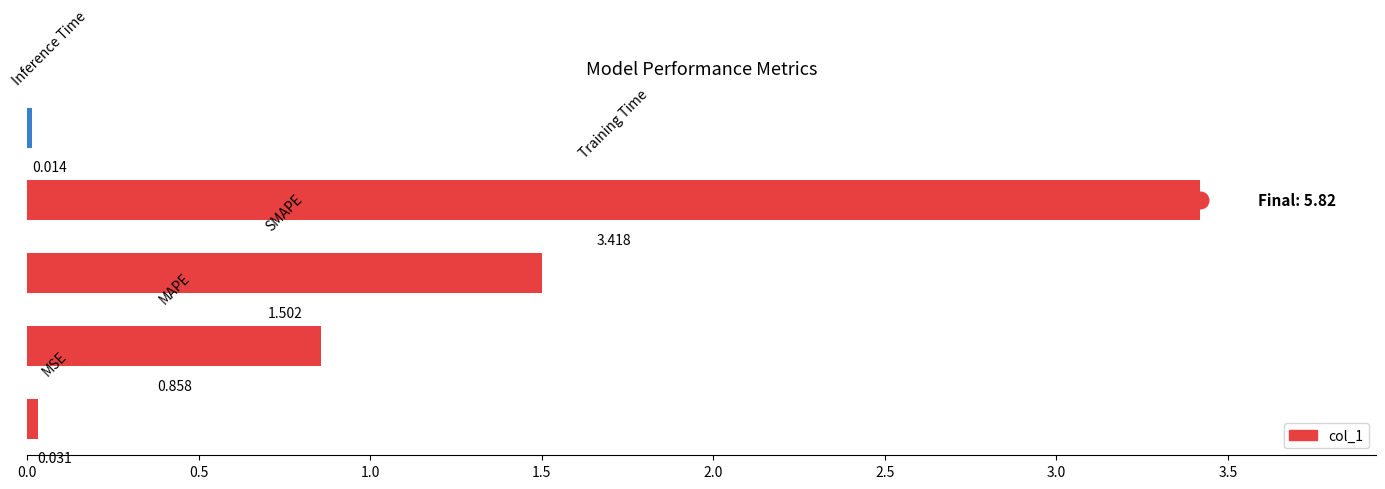

What is the difference between the second highest and minimum values?

1.5